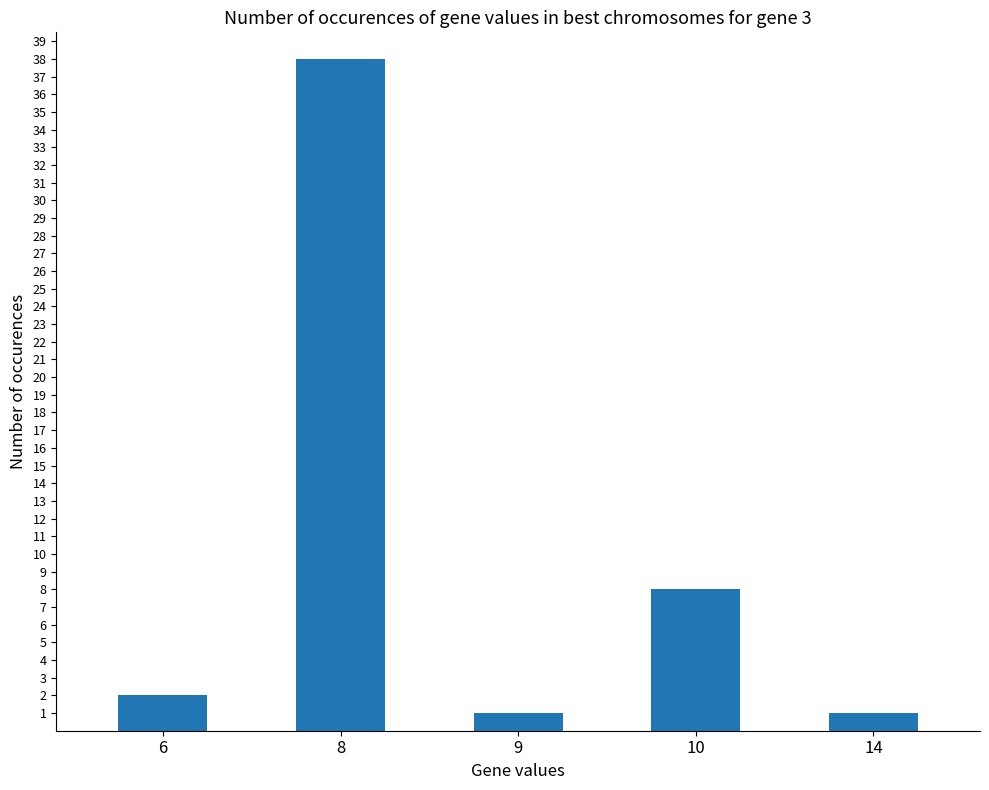

Approximately how many times larger is the value at 10 compared to 9?

8.0